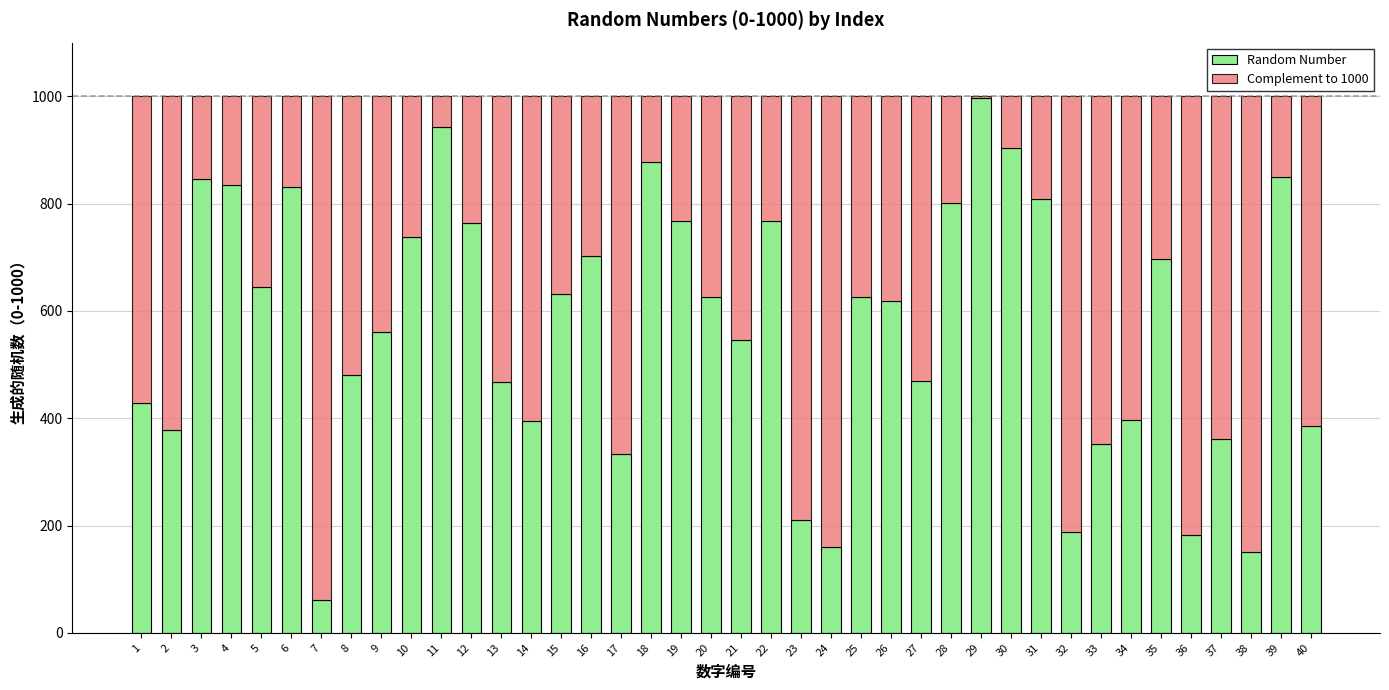

What is the difference between the maximum and second lowest values in the Random Number series?

846